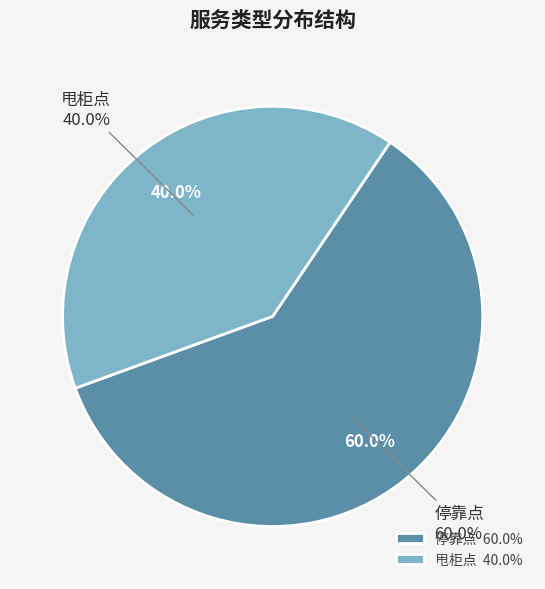

To the nearest percent, what portion does 甩柜点 represent?

40%